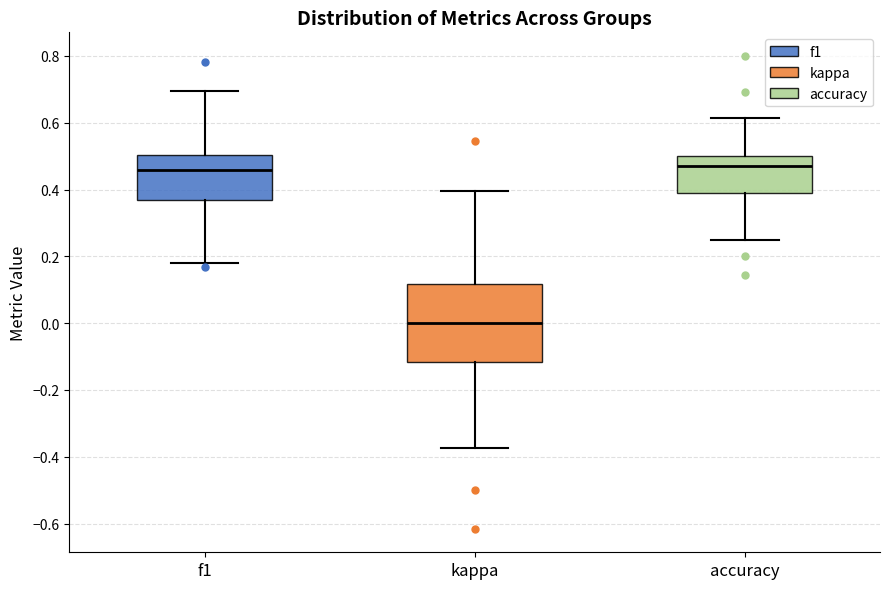

Where does the median line of the box for accuracy sit on the y-axis? The values are not printed on the chart, so give them approximately, as read against the axis.

0.48